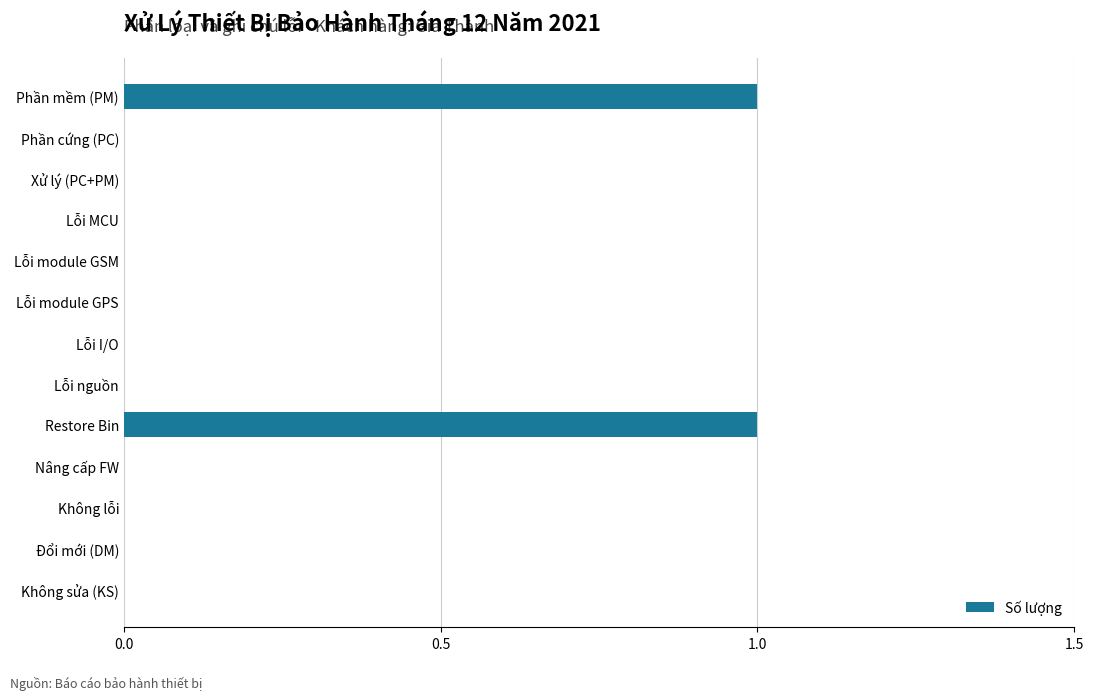

True or false: the data shows 0 at Lỗi I/O.

True